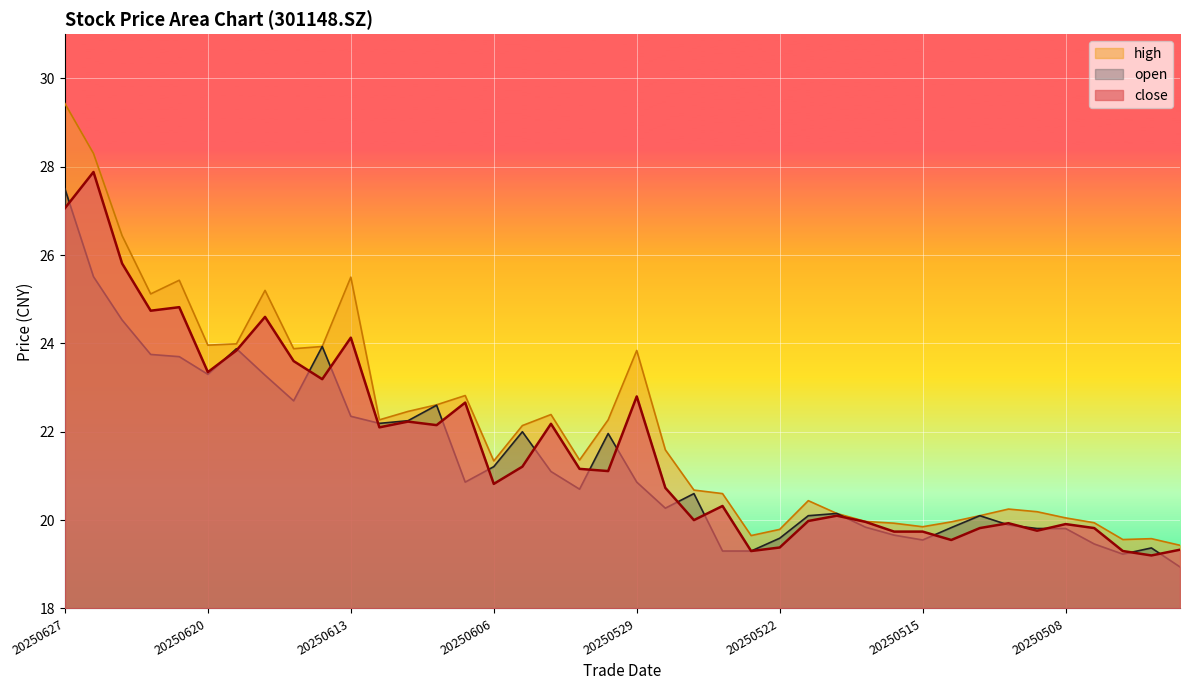

What value does the high series have at 20250610?

22.6